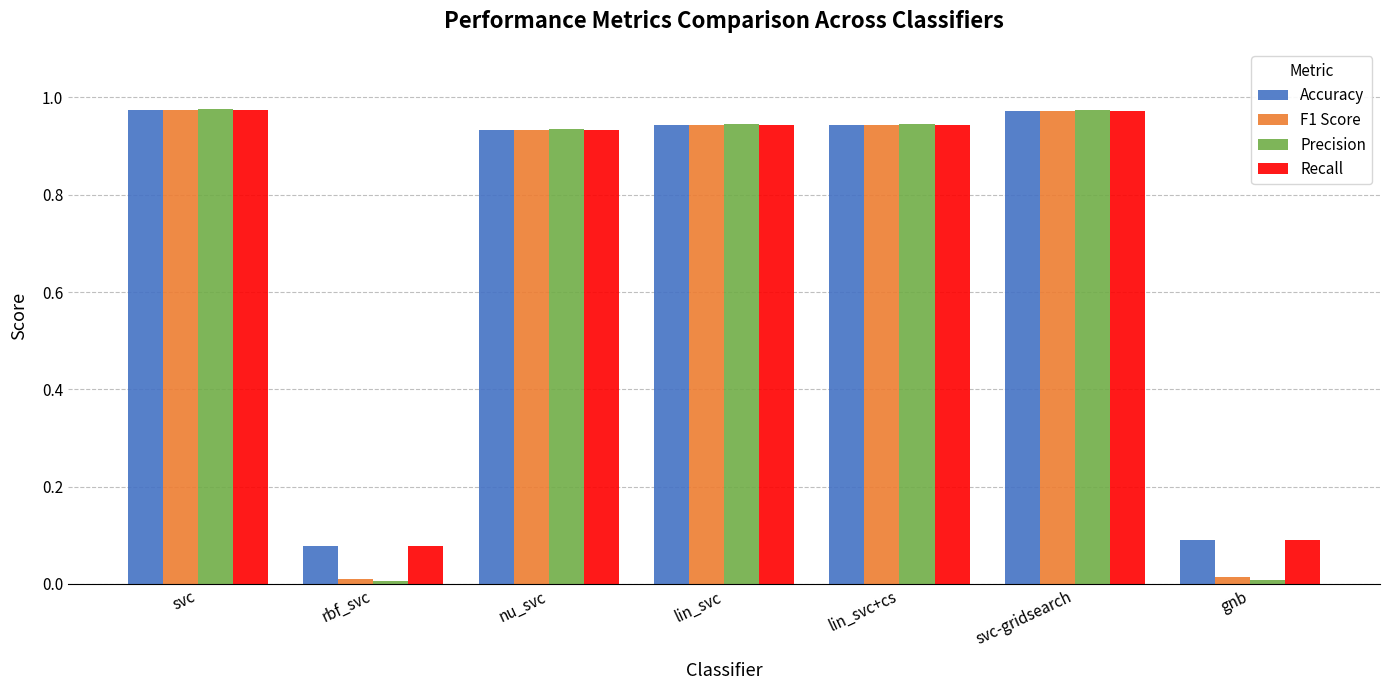

The Precision series shows 1.7 at nu_svc. True or false?

False